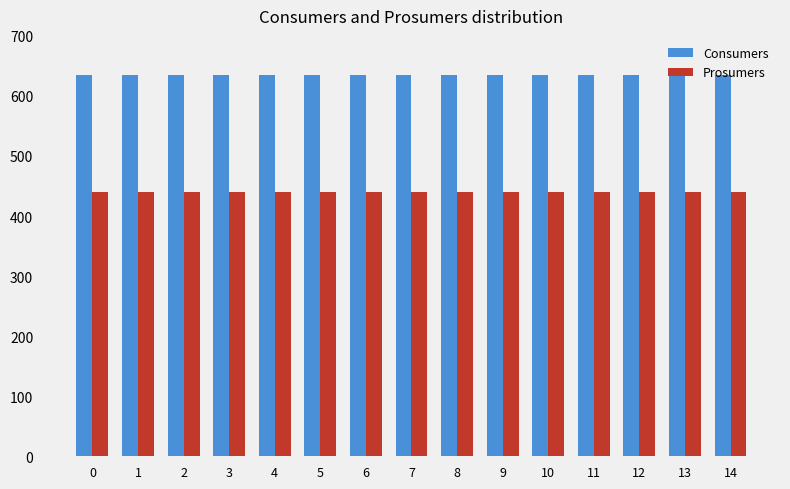

What is the sum of the Prosumers values at 8 and 6?

880